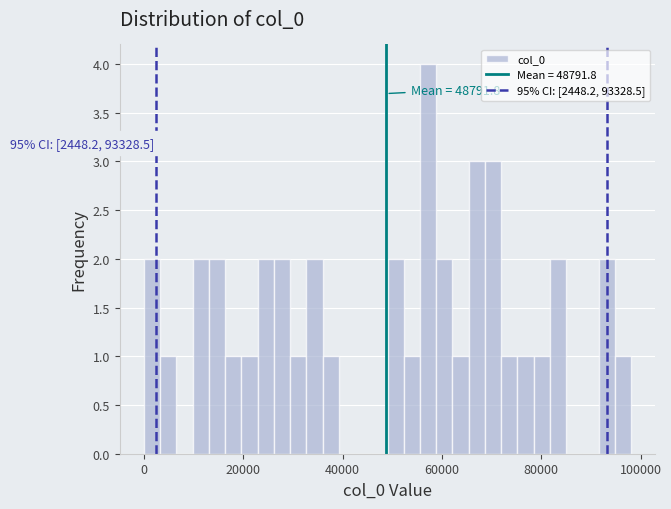

Read against the x-axis, roughly where is the centre of the tallest bar?

58000